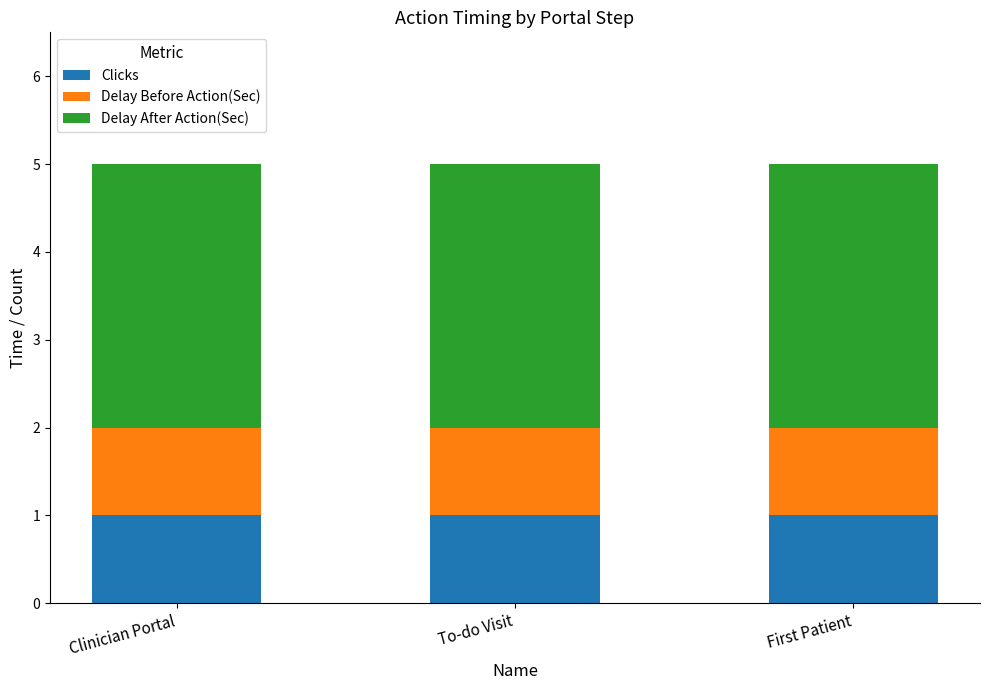

Count the number of categories in the chart.

3